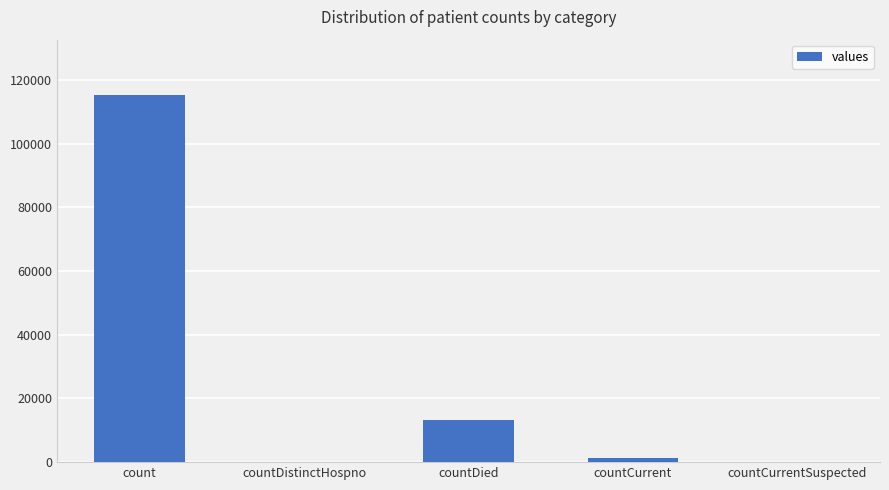

Which label corresponds to the largest value in the chart?

count